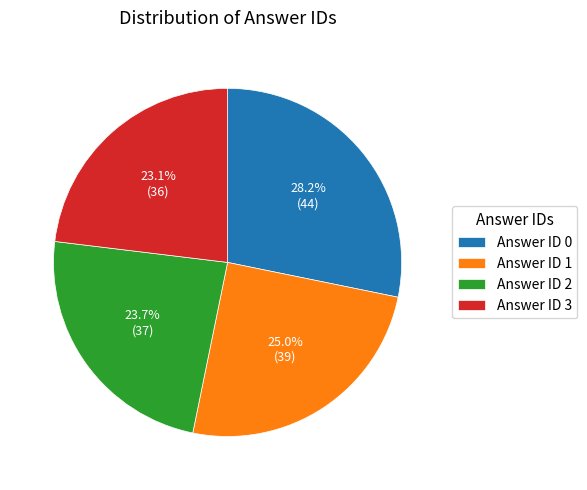

What is the ratio of the value at Answer ID 2 to the value at Answer ID 3?

1.0